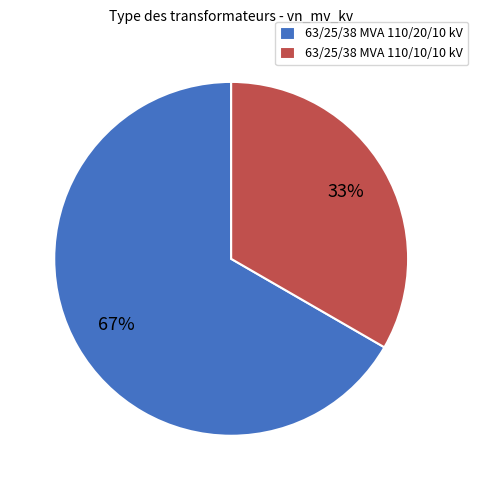

Which has a higher value, 63/25/38 MVA 110/20/10 kV or 63/25/38 MVA 110/10/10 kV?

63/25/38 MVA 110/20/10 kV